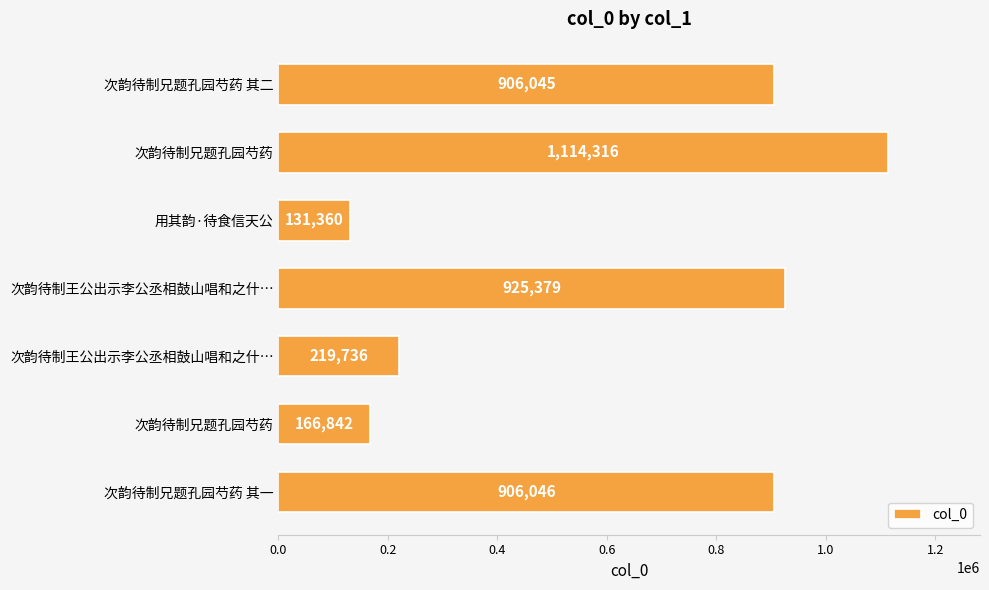

How many data points are less than 906045?

3